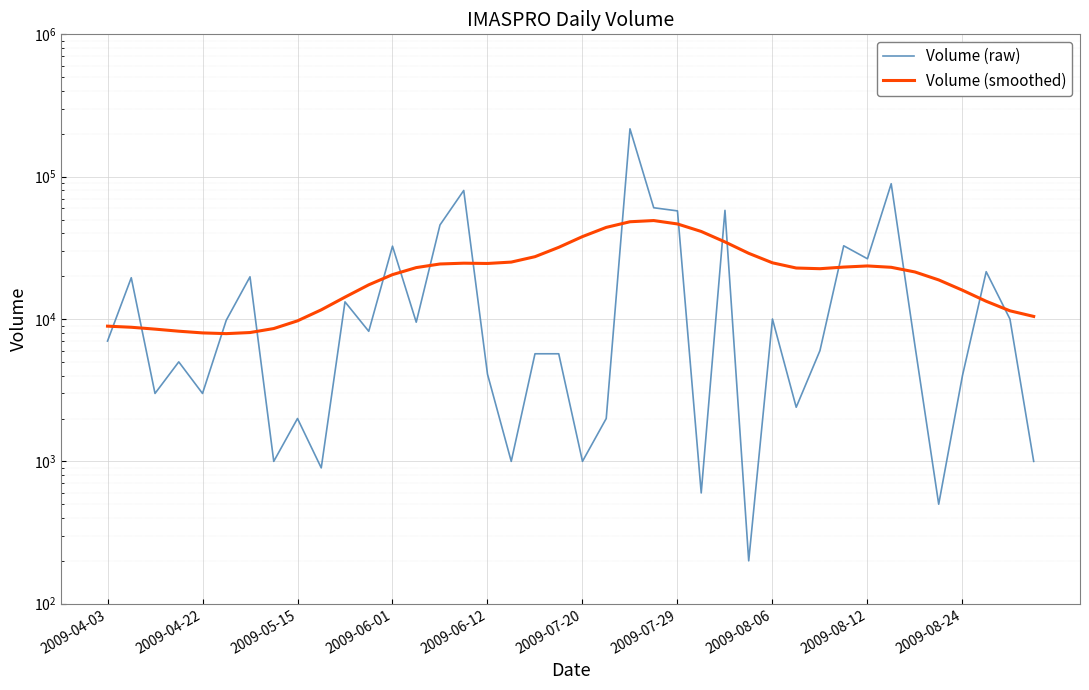

How many times do Volume (smoothed) and Volume (raw) cross each other?

16